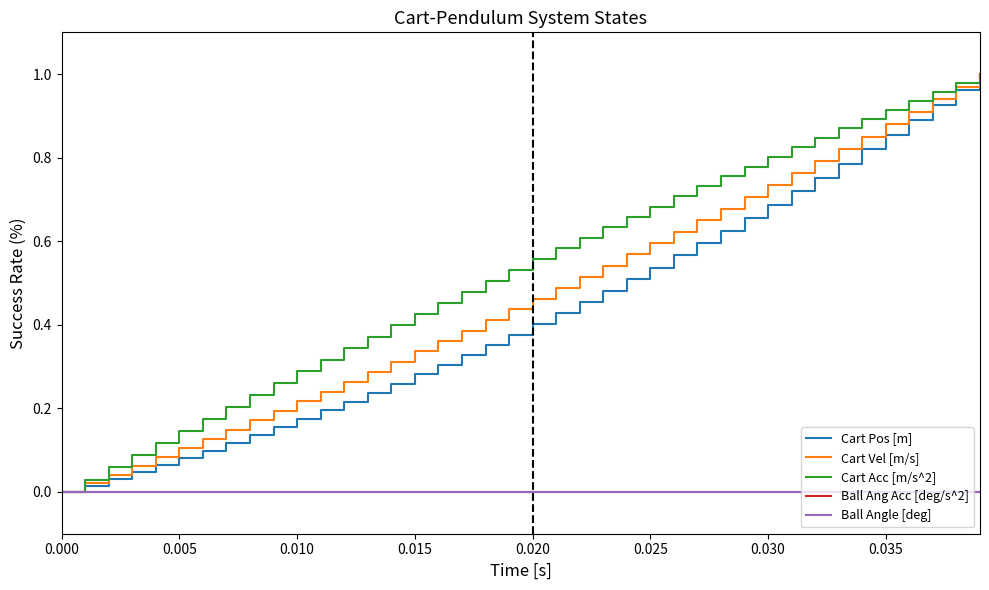

Reading left to right, list all the values displayed in this chart.

Cart Pos [m]: 0.0	0.0	0.0	0.0	0.1	0.1	0.1	0.1	0.1	0.2	0.2	0.2	0.2	0.2	0.3	0.3	0.3	0.3	0.4	0.4	0.4	0.4	0.5	0.5	0.5	0.5	0.6	0.6	0.6	0.7	0.7	0.7	0.8	0.8	0.8	0.9	0.9	0.9	1.0	1.0
Cart Vel [m/s]: 0.0	0.0	0.0	0.1	0.1	0.1	0.1	0.1	0.2	0.2	0.2	0.2	0.3	0.3	0.3	0.3	0.4	0.4	0.4	0.4	0.5	0.5	0.5	0.5	0.6	0.6	0.6	0.7	0.7	0.7	0.7	0.8	0.8	0.8	0.9	0.9	0.9	0.9	1.0	1.0
Cart Acc [m/s^2]: 0.0	0.0	0.1	0.1	0.1	0.1	0.2	0.2	0.2	0.3	0.3	0.3	0.3	0.4	0.4	0.4	0.5	0.5	0.5	0.5	0.6	0.6	0.6	0.6	0.7	0.7	0.7	0.7	0.8	0.8	0.8	0.8	0.8	0.9	0.9	0.9	0.9	1.0	1.0	1.0
Ball Ang Acc [deg/s^2]: 0.0	0.0	0.0	0.0	0.0	0.0	0.0	0.0	0.0	0.0	0.0	0.0	0.0	0.0	0.0	0.0	0.0	0.0	0.0	0.0	0.0	0.0	0.0	0.0	0.0	0.0	0.0	0.0	0.0	0.0	0.0	0.0	0.0	0.0	0.0	0.0	0.0	0.0	0.0	0.0
Ball Angle [deg]: 0.0	0.0	0.0	0.0	0.0	0.0	0.0	0.0	0.0	0.0	0.0	0.0	0.0	0.0	0.0	0.0	0.0	0.0	0.0	0.0	0.0	0.0	0.0	0.0	0.0	0.0	0.0	0.0	0.0	0.0	0.0	0.0	0.0	0.0	0.0	0.0	0.0	0.0	0.0	0.0